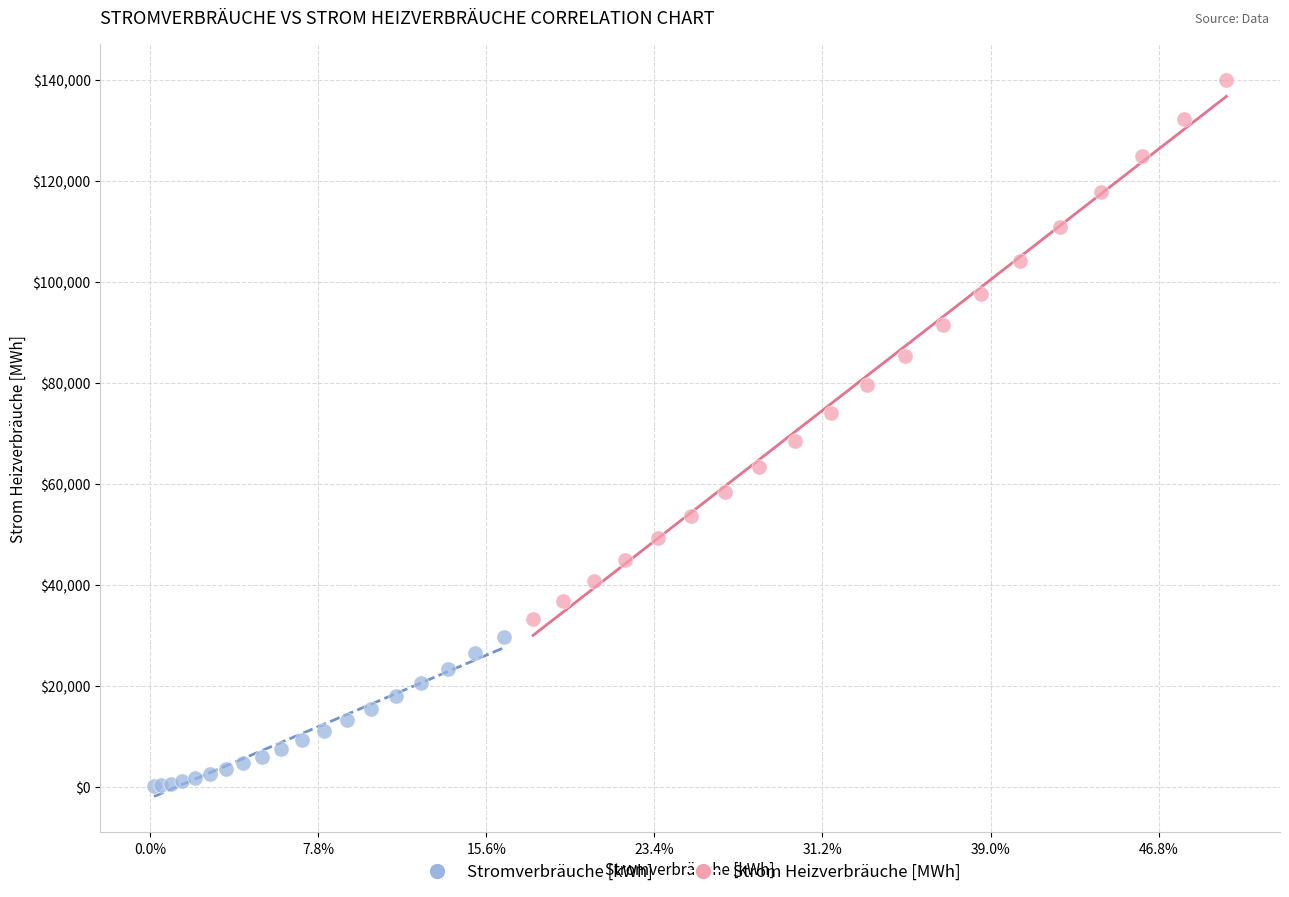

Which series reaches the maximum Y coordinate?

Strom Heizverbräuche [MWh]